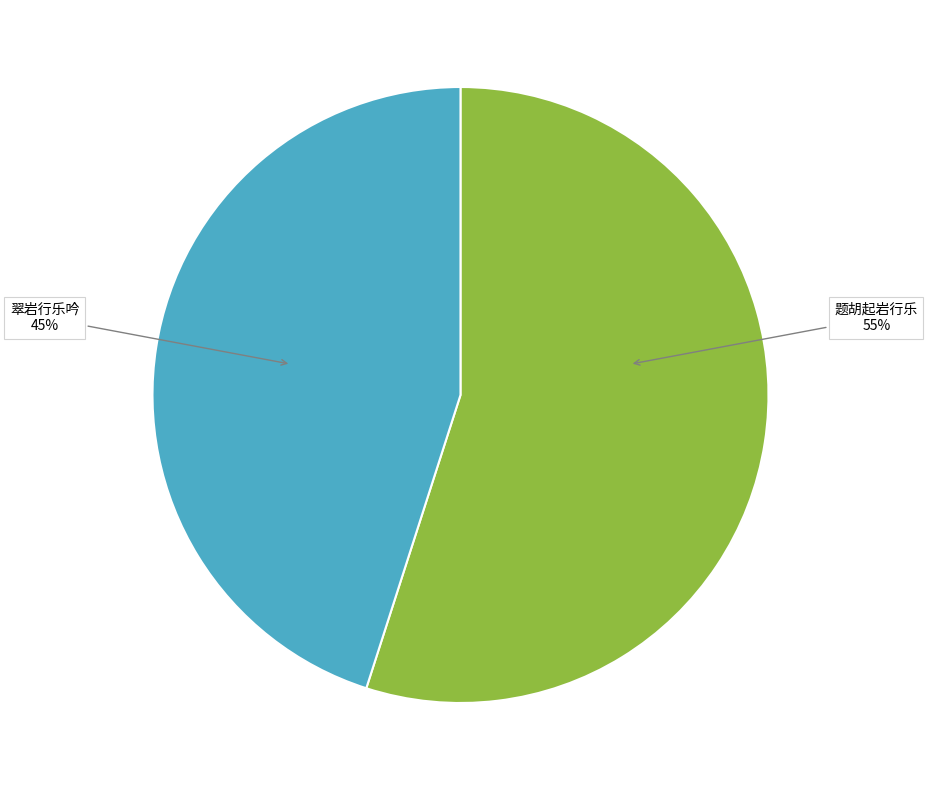

Does 翠岩行乐吟 represent more than half of the total?

No